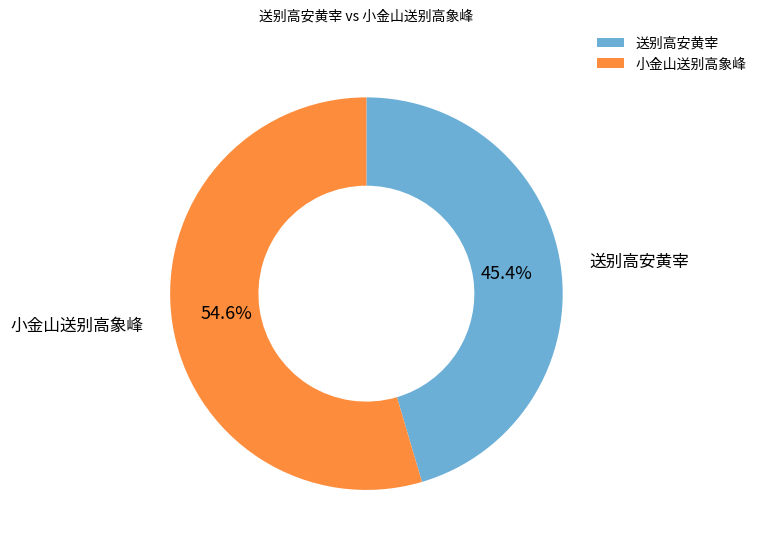

To the nearest percent, what percentage of the pie is 小金山送别高象峰?

55%